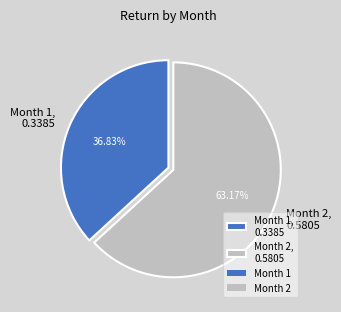

To the nearest percent, what is the average slice percentage?

50%